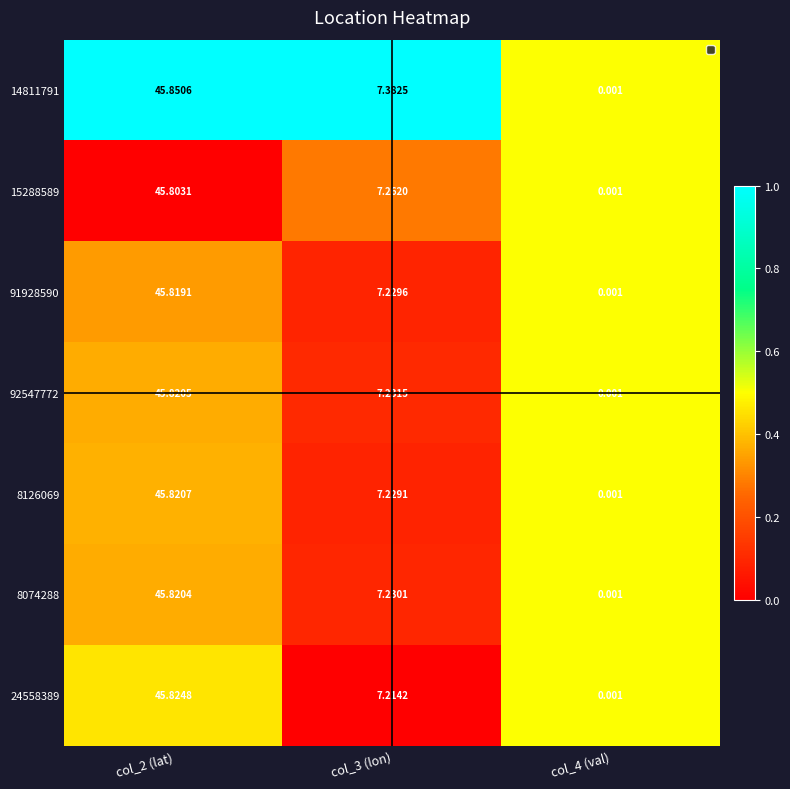

Which series has the largest range (max minus min)?

14811791